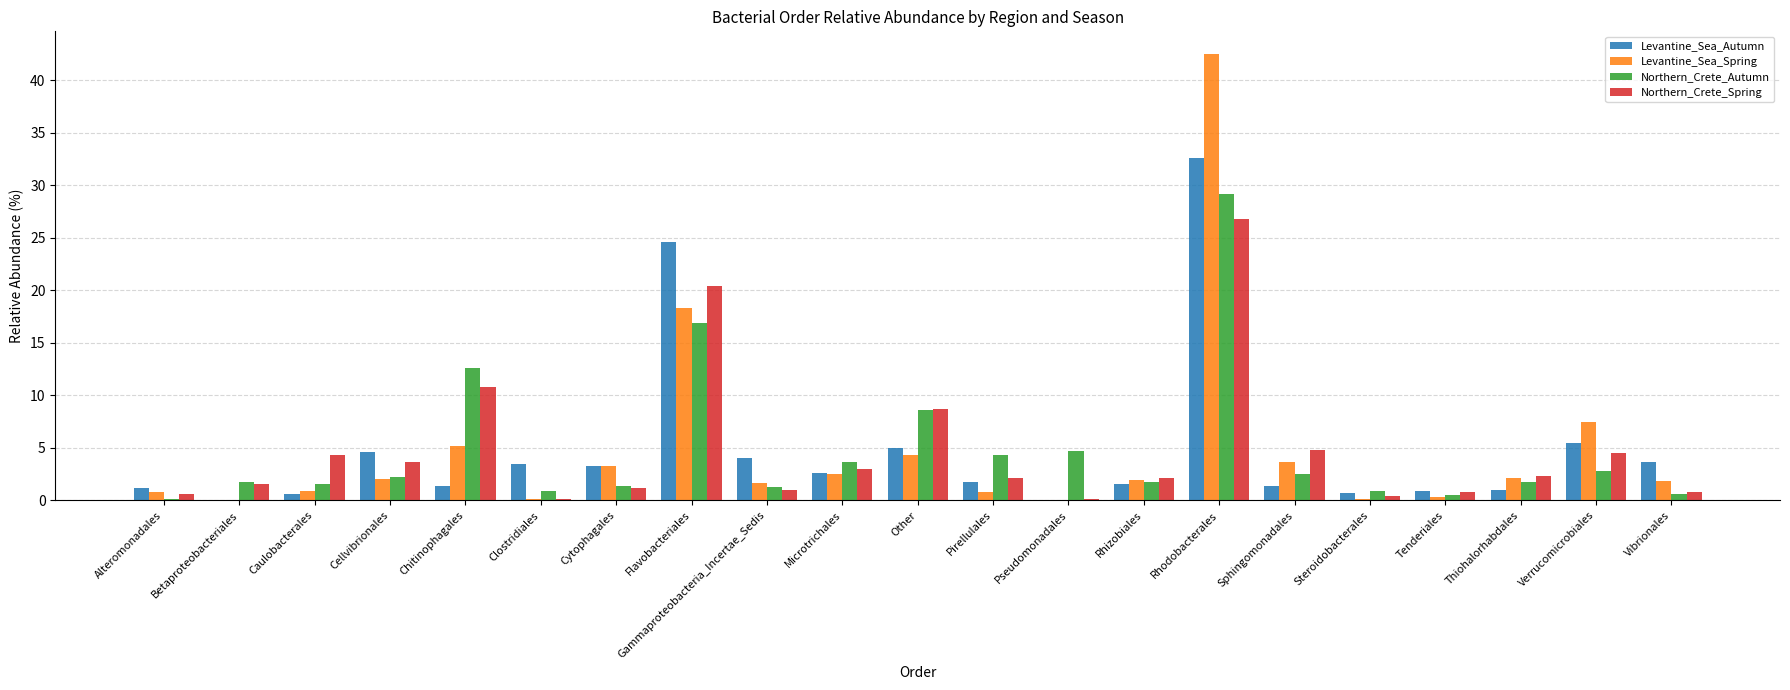

Which series has the largest range (max minus min)?

Levantine_Sea_Spring